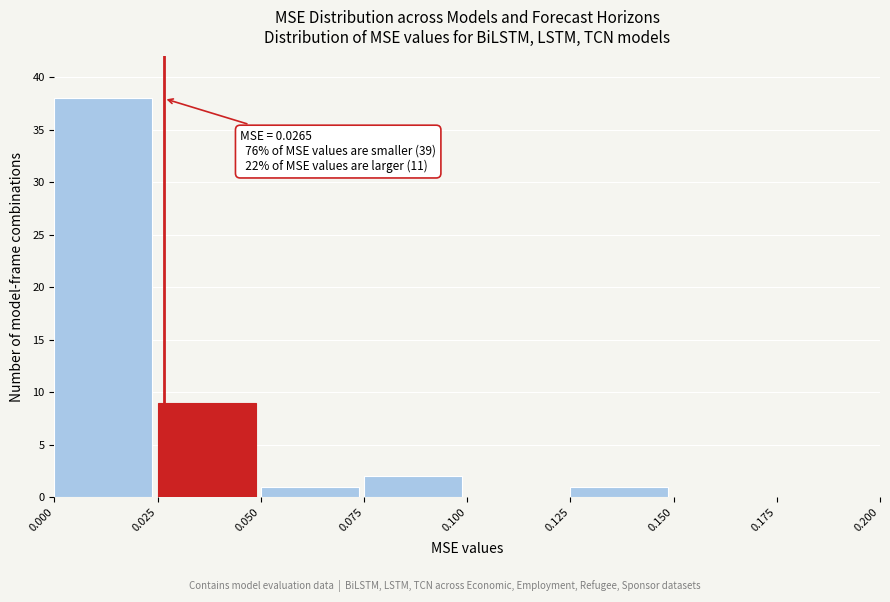

Which range on the x-axis has the tallest bar?

0.000 to 0.025